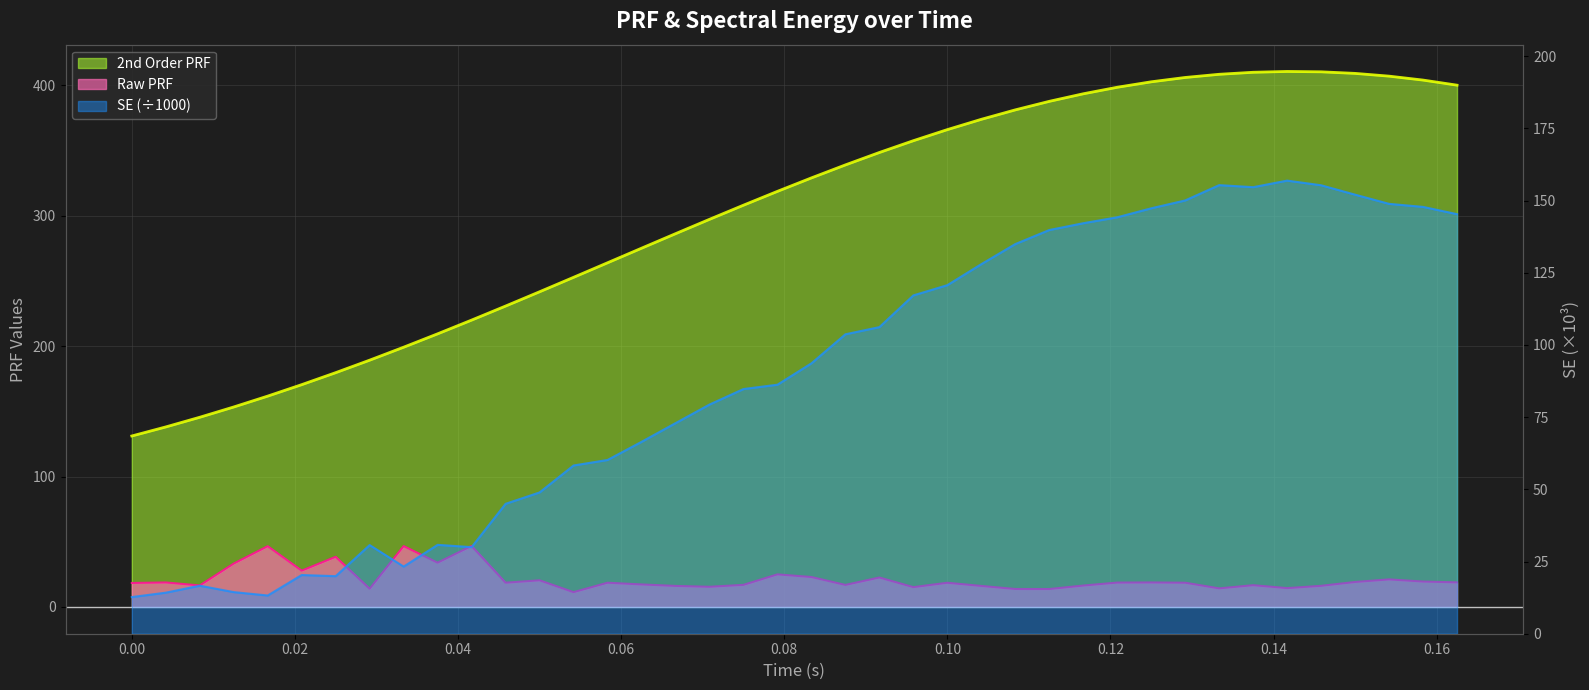

Reading right to left, transcribe all the data shown in this chart.

Raw PRF: 18.9	19.5	21.1	19.1	16.2	14.4	16.7	14.2	18.6	18.8	18.7	16.4	13.7	13.8	16.1	18.5	15.2	22.6	16.9	23.0	25.0	16.9	15.5	16.1	17.3	18.6	11.3	20.4	18.6	46.8	33.9	46.7	14.0	38.5	27.8	46.6	33.3	16.5	18.8	18.4
2nd Order PRF: 400.0	403.9	407.0	409.1	410.3	410.6	409.9	408.4	405.9	402.6	398.4	393.4	387.6	381.1	373.9	366.0	357.5	348.4	338.9	329.0	318.6	308.0	297.2	286.2	275.0	263.9	252.7	241.6	230.7	219.9	209.4	199.1	189.2	179.6	170.4	161.7	153.3	145.4	138.0	131.1
SE: 145.3	147.8	148.9	152.0	155.3	156.9	154.6	155.4	150.1	147.3	144.2	142.2	139.8	134.9	128.0	120.7	117.2	106.2	103.7	93.6	86.2	84.7	79.4	72.9	66.5	60.2	58.3	48.9	45.0	30.0	30.8	23.3	30.7	19.9	20.3	13.2	14.4	16.6	14.2	12.7